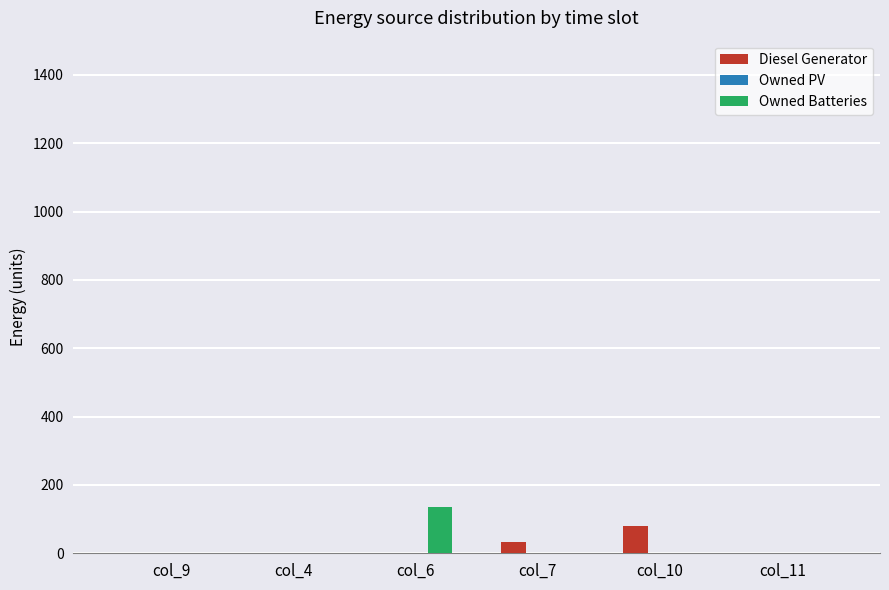

Reading right to left, list all the values displayed in this chart.

Diesel Generator: col_11=0	col_10=81	col_7=33	col_6=0	col_4=0	col_9=0
Owned Batteries: col_11=0	col_10=0	col_7=0	col_6=134	col_4=0	col_9=0